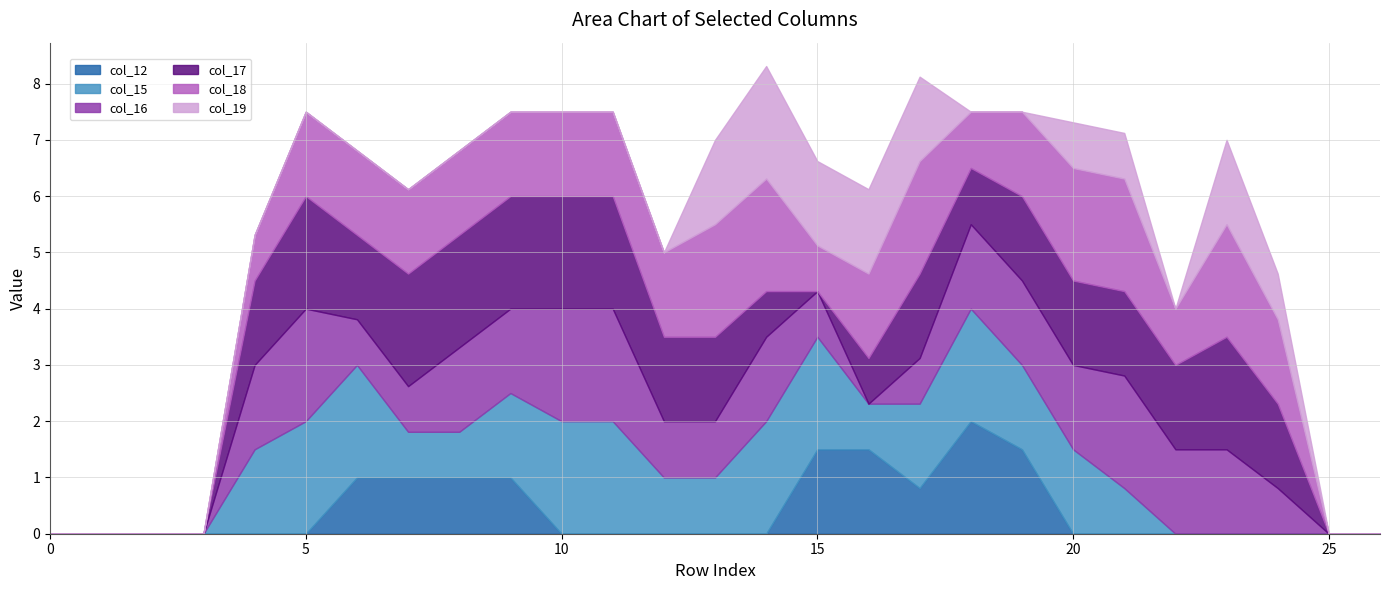

Does the chart have visible grid lines?

Yes